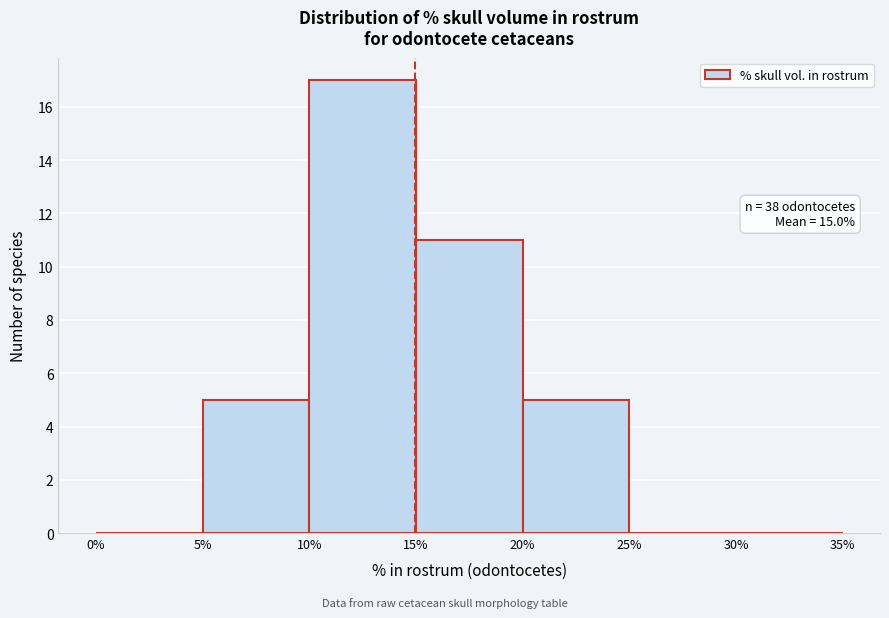

Over which range of the x-axis is the bar tallest?

10% to 15%